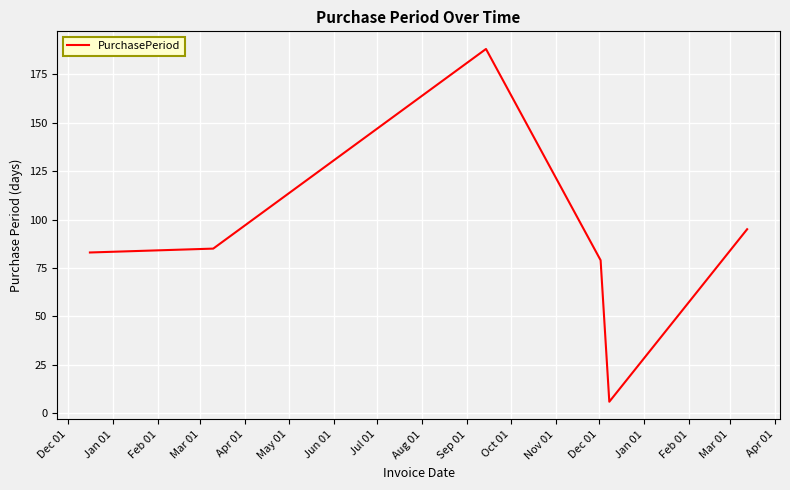

How many interior local peaks (higher than both neighbors) does the data have?

1